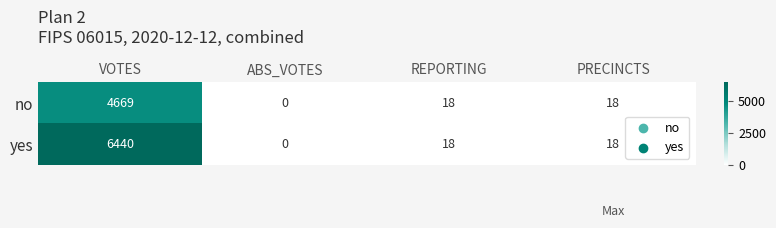

Is it true that yes equals 8792 at VOTES?

False